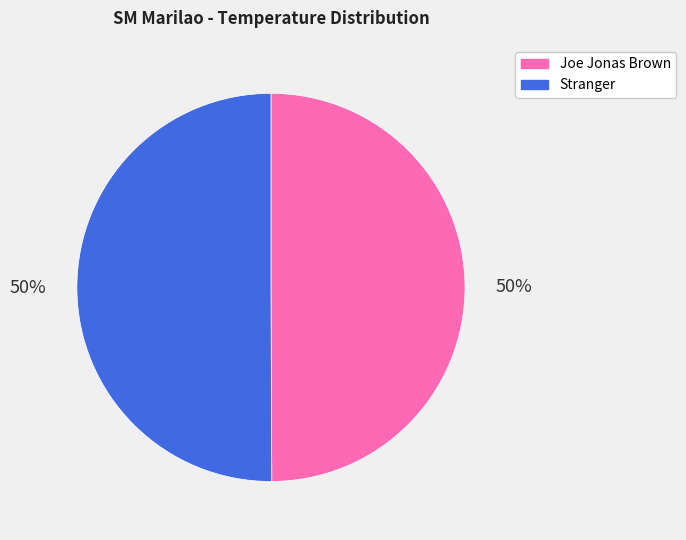

To the nearest percent, what is the average slice percentage?

50%